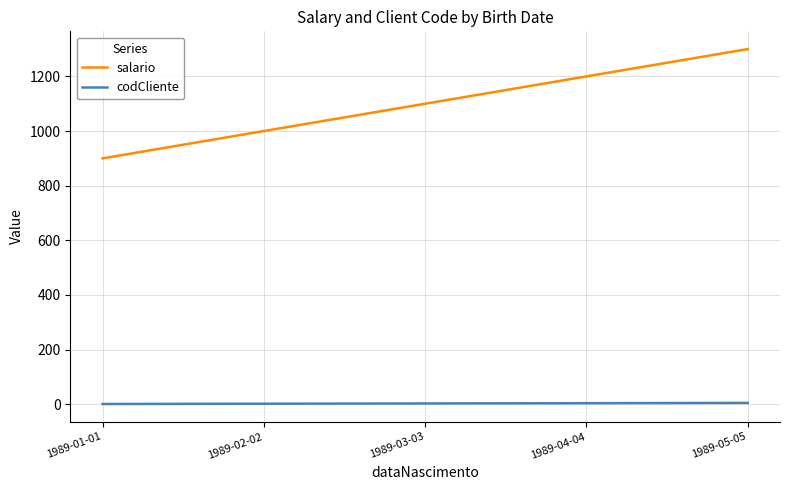

How many lines are shown in the chart?

2